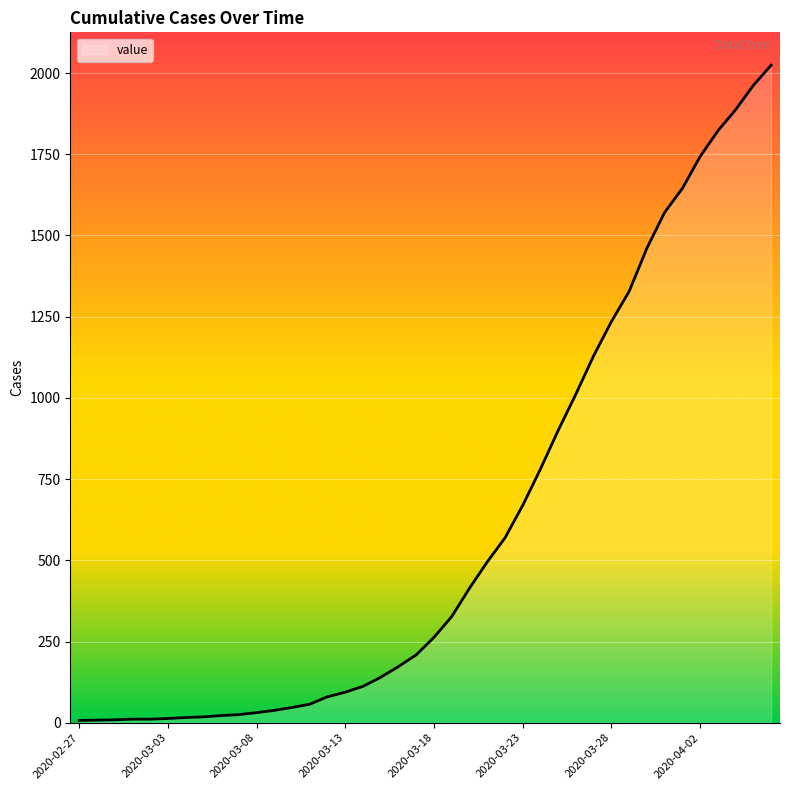

What is the maximum value shown in the chart?

2024